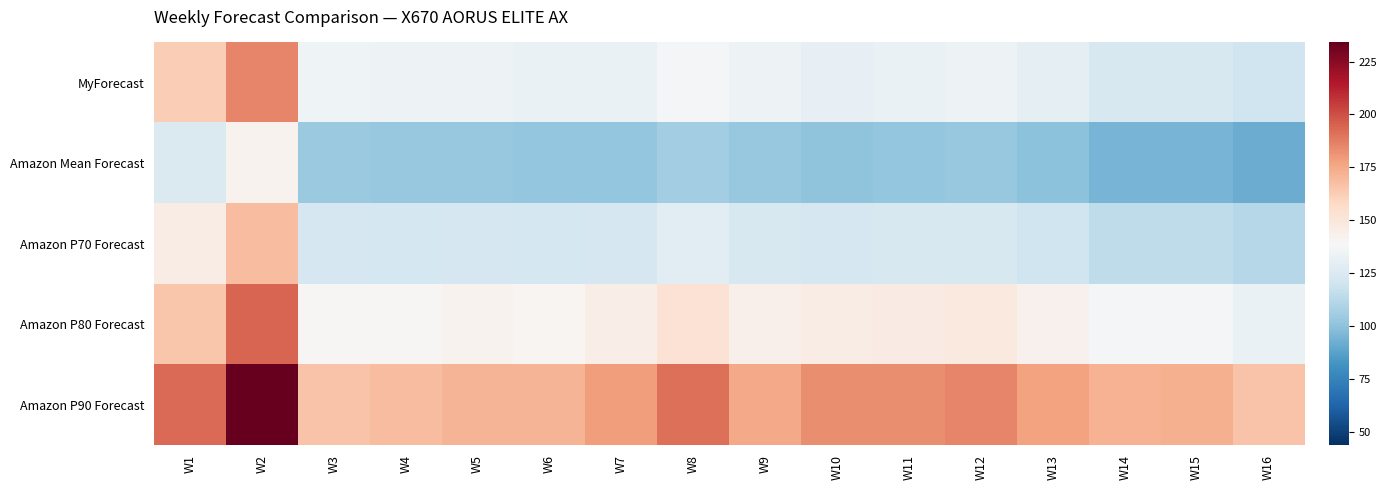

Which has a higher value, W15 or W13?

W13